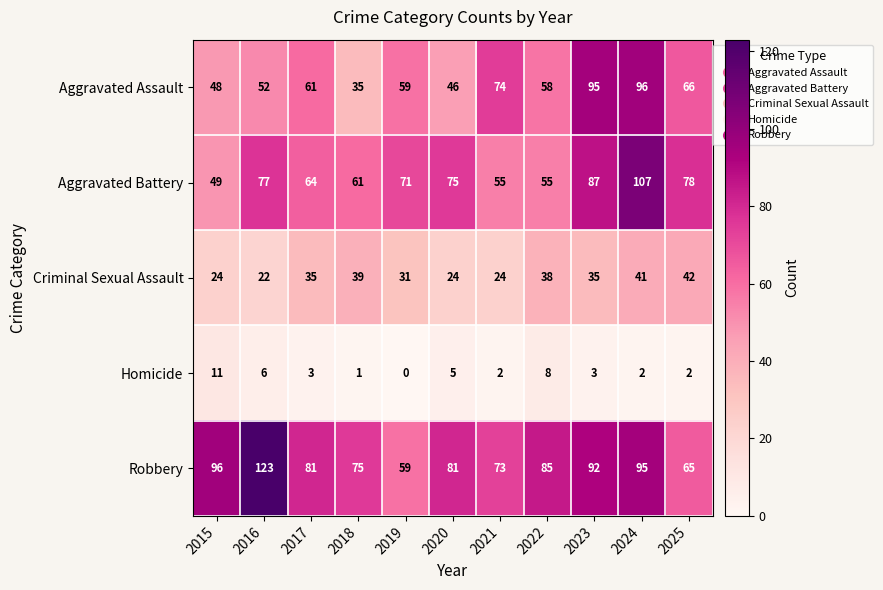

What value does the Aggravated Assault series have at 2017?

61